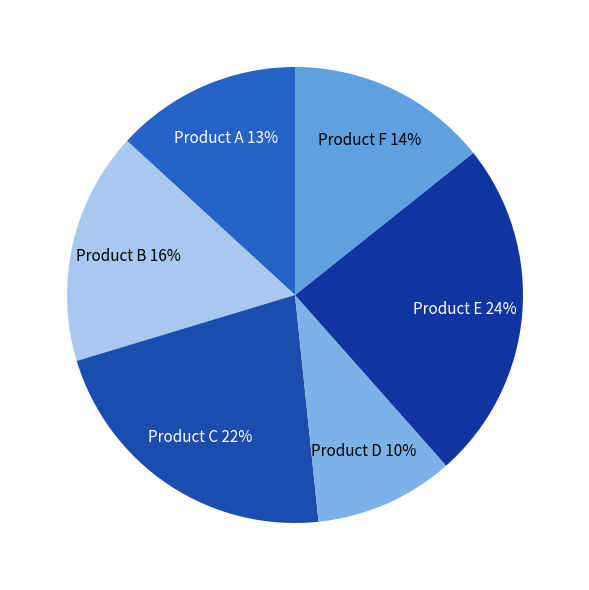

Combined, do Product E and Product B account for over 50%?

No